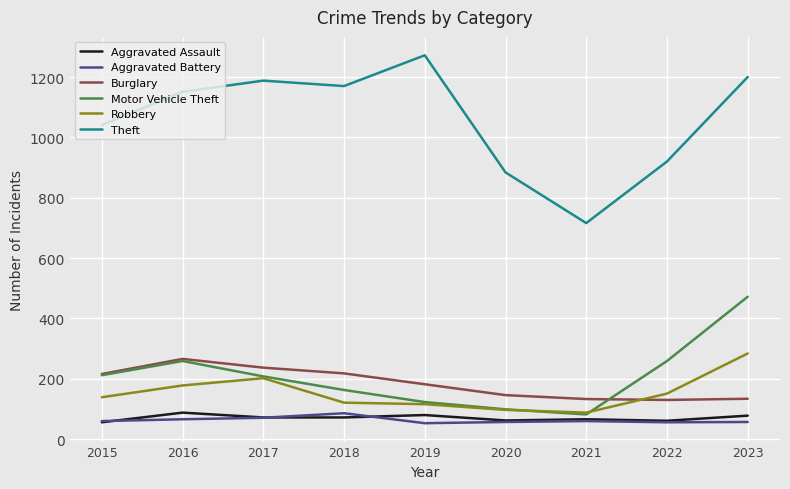

Which series has the widest spread of values?

Theft